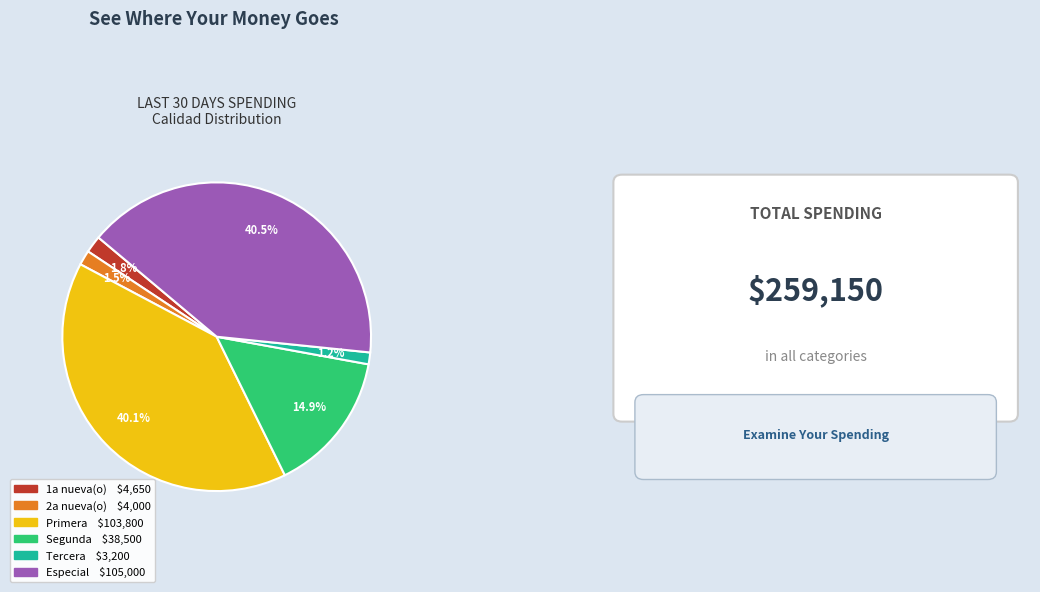

Between Especial and 1a nueva(o), which is larger?

Especial